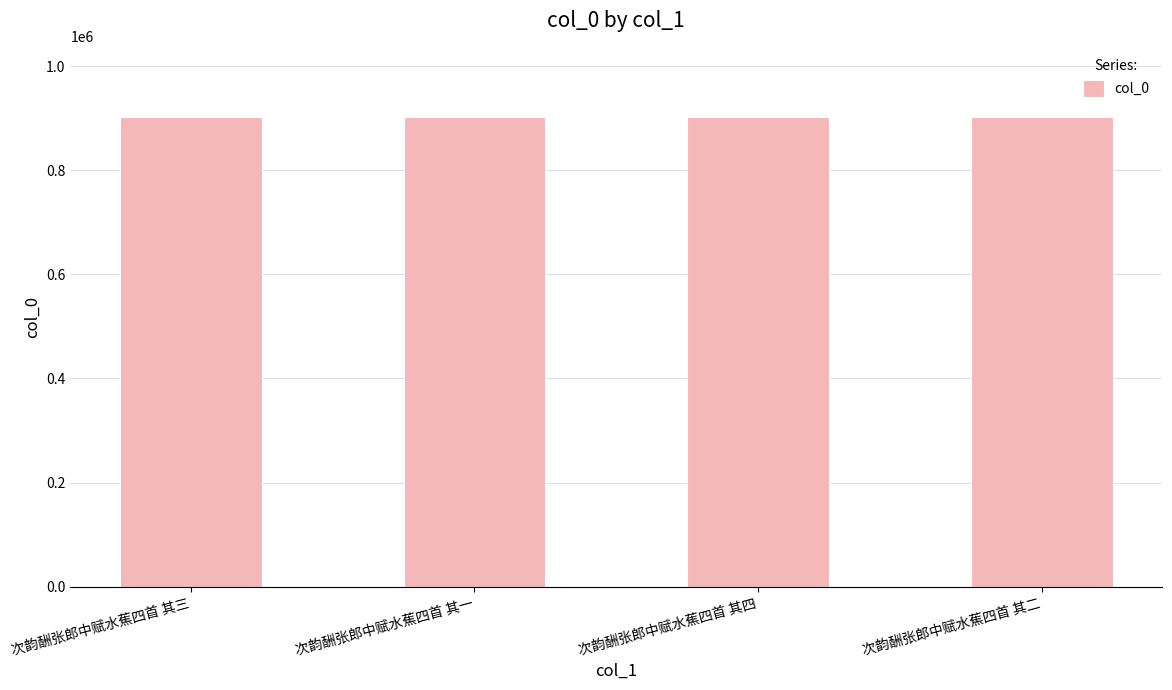

What is the approximate value at 次韵酬张郎中赋水蕉四首 其三?

902501